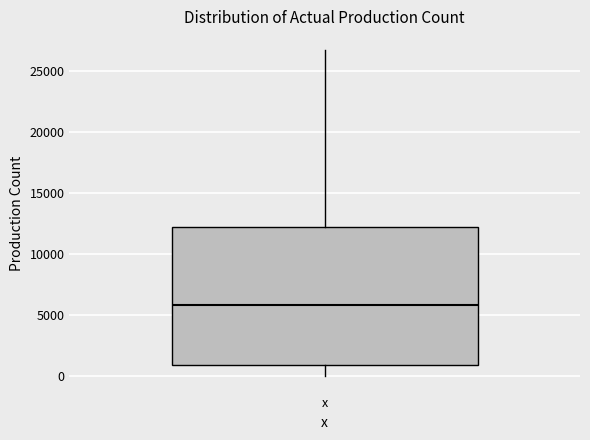

Read this box plot against the y-axis: the position of the median line, the range covered by the box, and the ends of both whiskers. The values are not printed on the chart, so give them approximately, as read against the axis.

median 6000, box 1000 to 12000, whiskers 0 to 26500